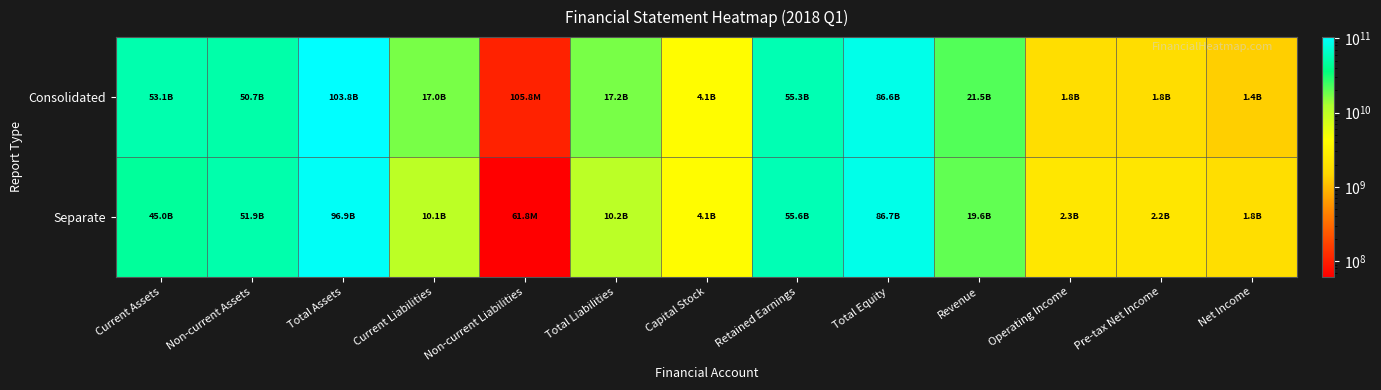

Which series has the largest total across all categories?

Consolidated